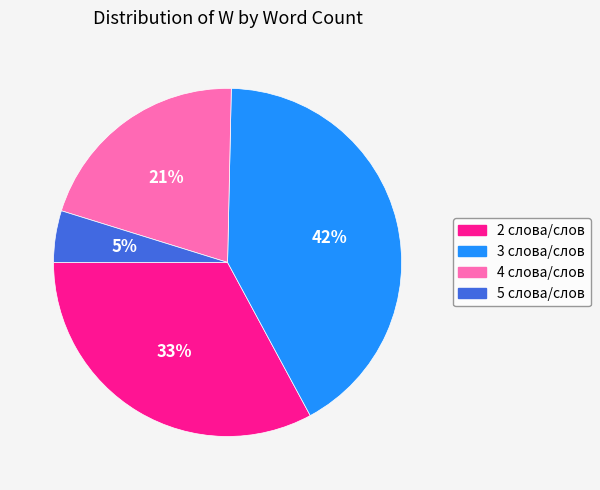

Combined, do 2 and 3 account for over 50%?

Yes